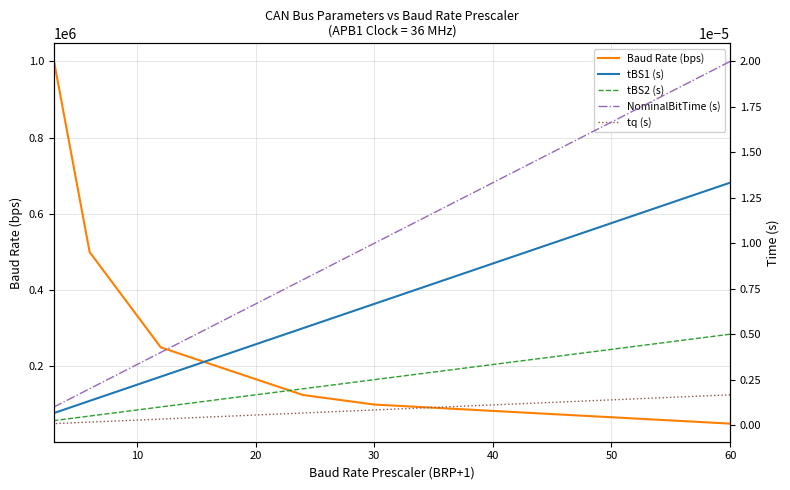

At 50, list the series in order from largest to smallest.

Baud Rate (bps), NominalBitTime (s), tBS1 (s), tBS2 (s), tq (s)